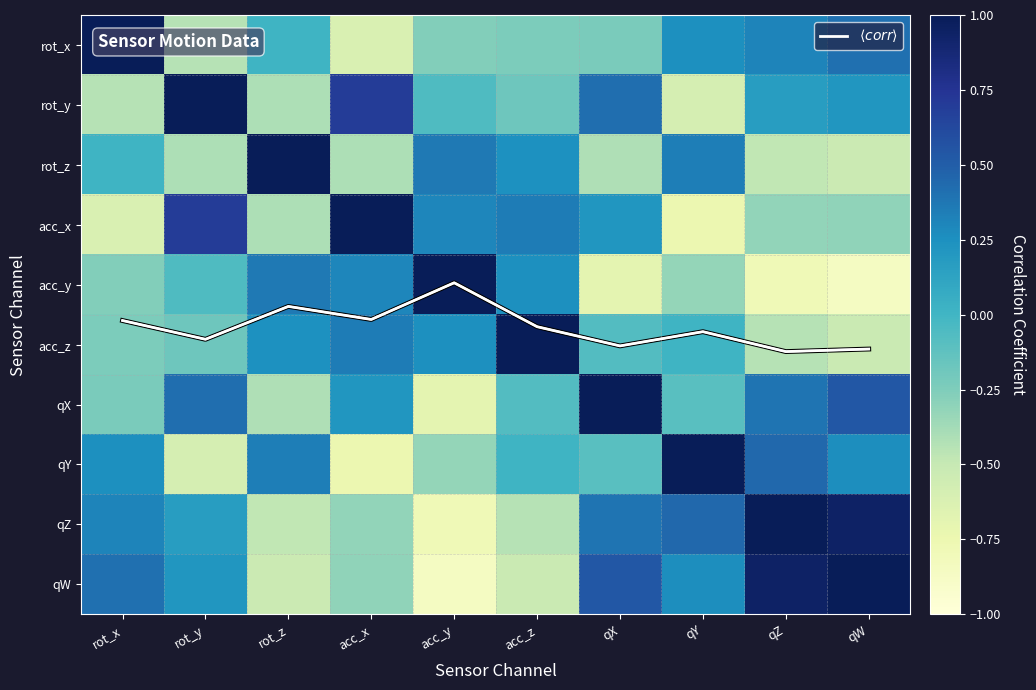

True or false: qW has a value of 0.4 at rot_x.

True